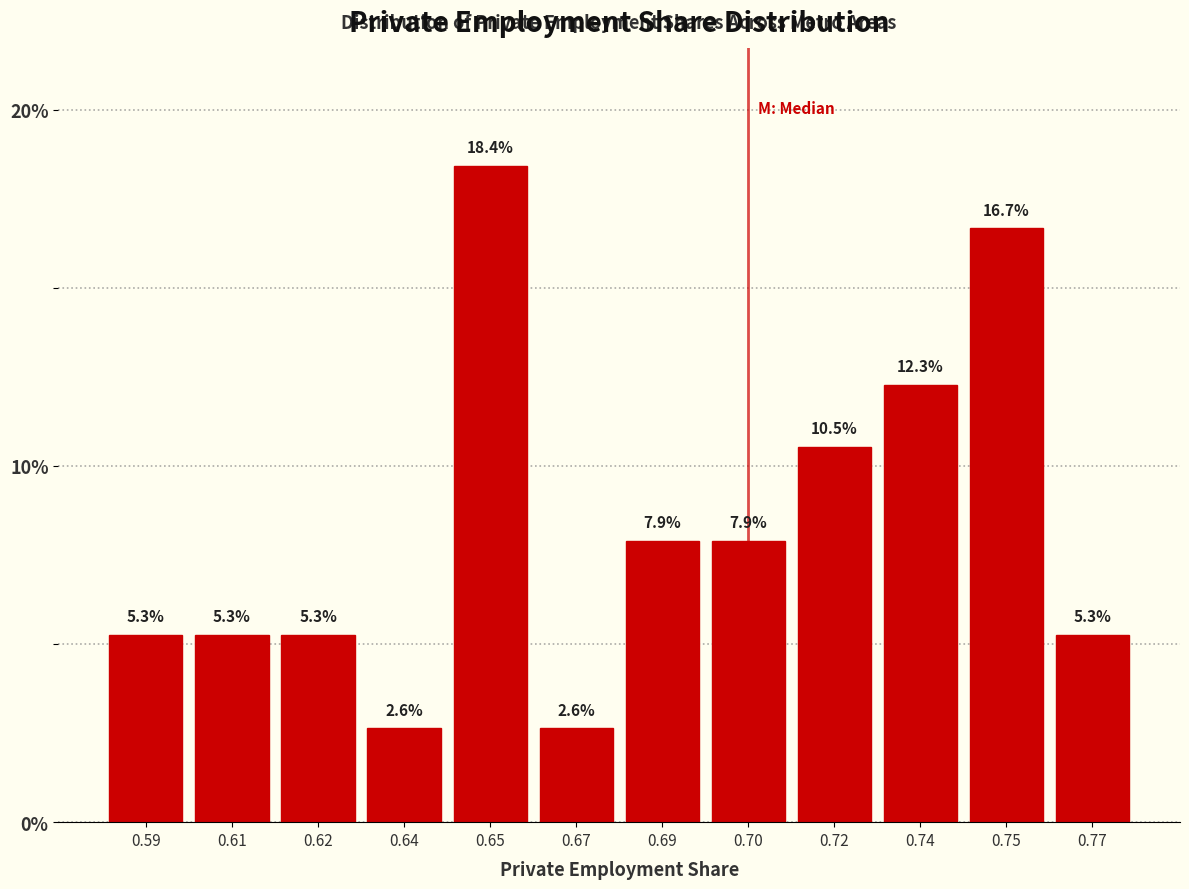

Reading left to right, extract all data points from this chart.

0.59=5.3	0.61=5.3	0.62=5.3	0.64=2.6	0.65=18.4	0.67=2.6	0.69=7.9	0.70=7.9	0.72=10.5	0.74=12.3	0.75=16.7	0.77=5.3